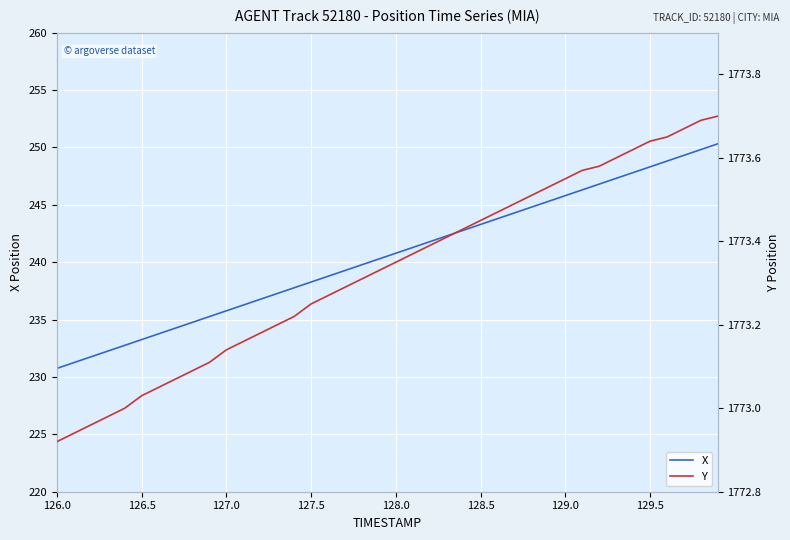

True or false: X has a value of 148.4 at 127.5.

False